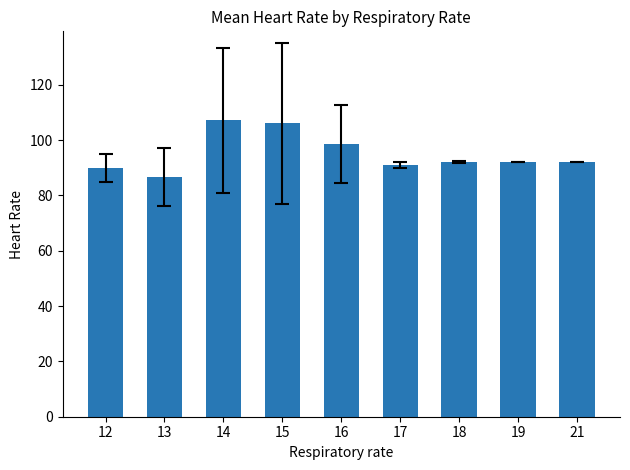

What is the difference between the maximum and minimum values?

20.4